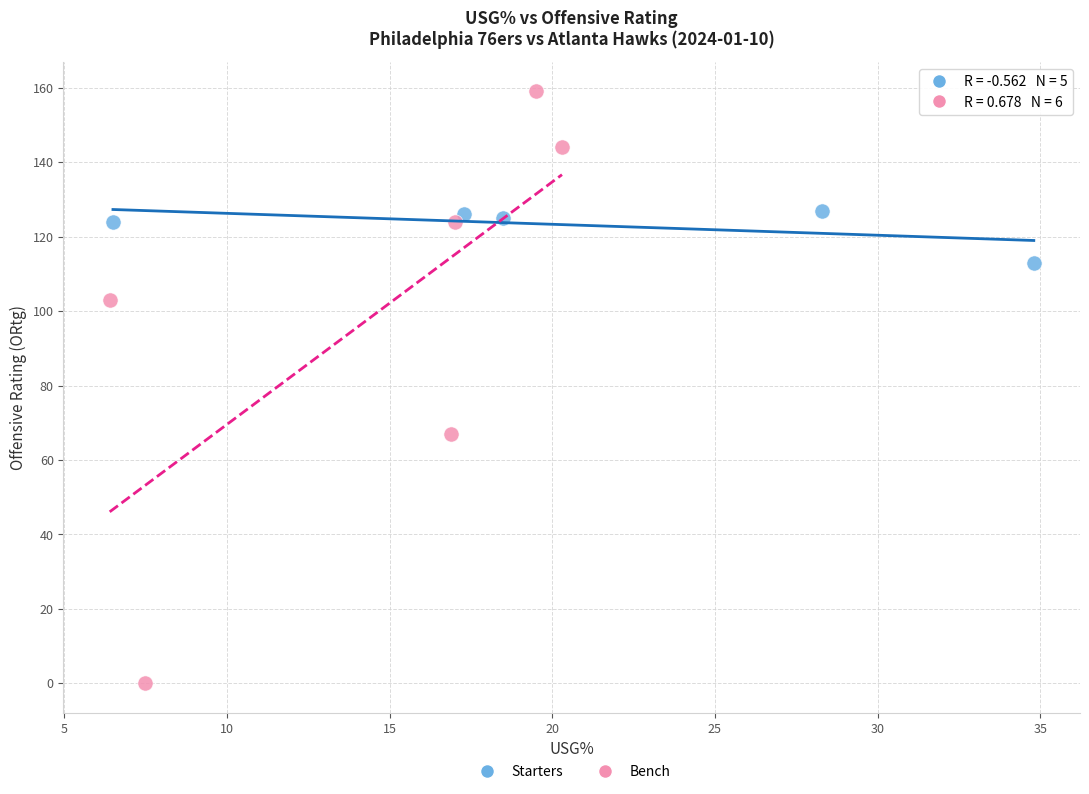

Which series reaches the minimum Y coordinate?

Bench